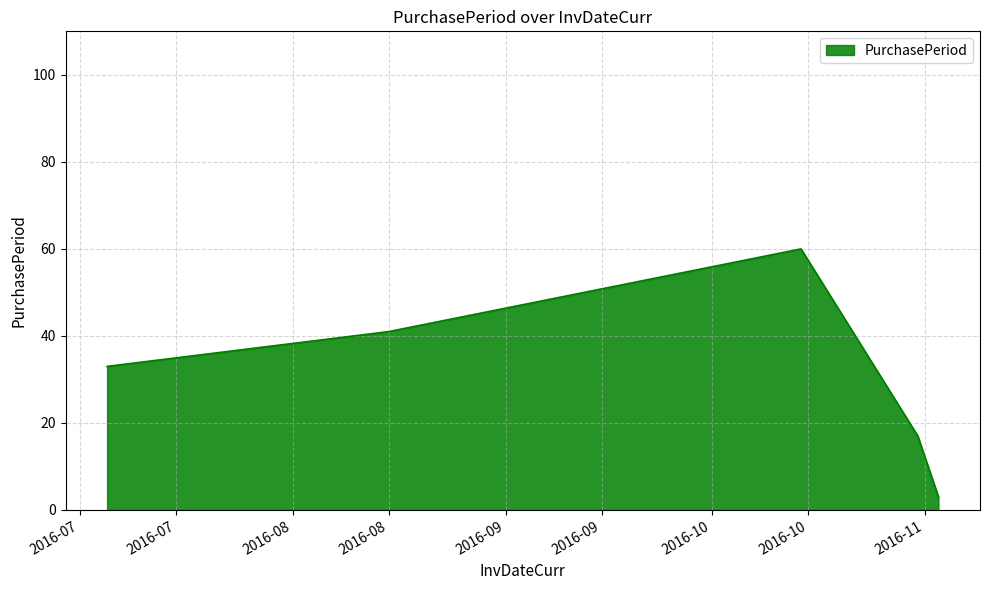

How many series are shown in this chart?

1